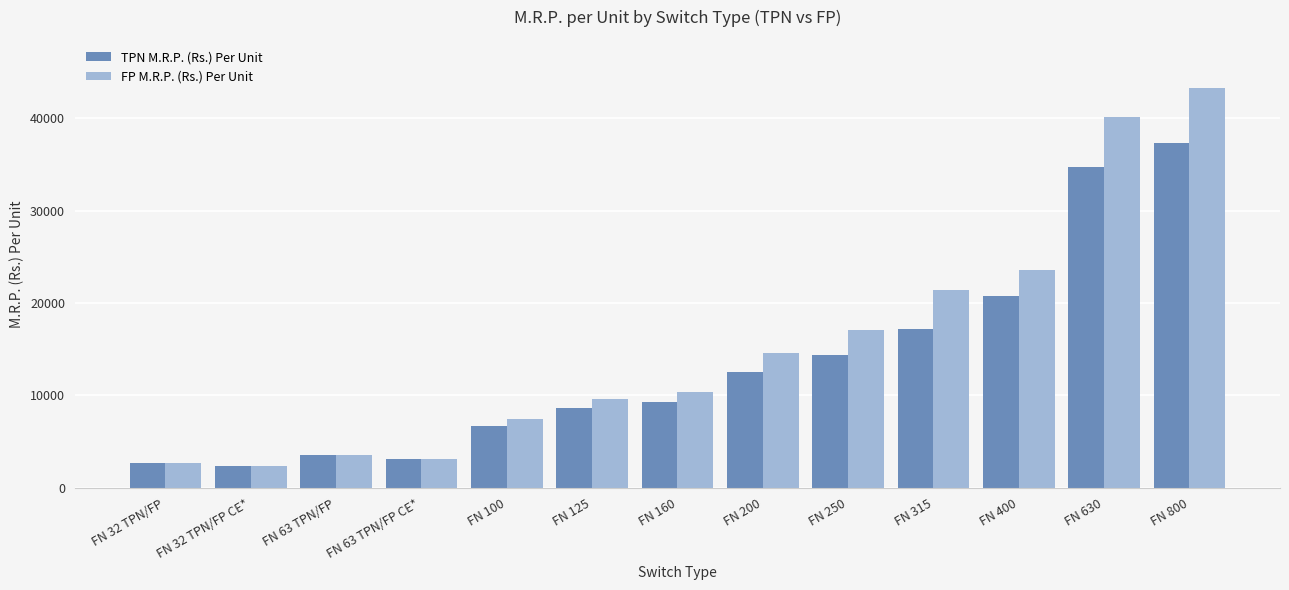

The value of TPN M.R.P. (Rs.) Per Unit at FN 100 is 2155. True or false?

False